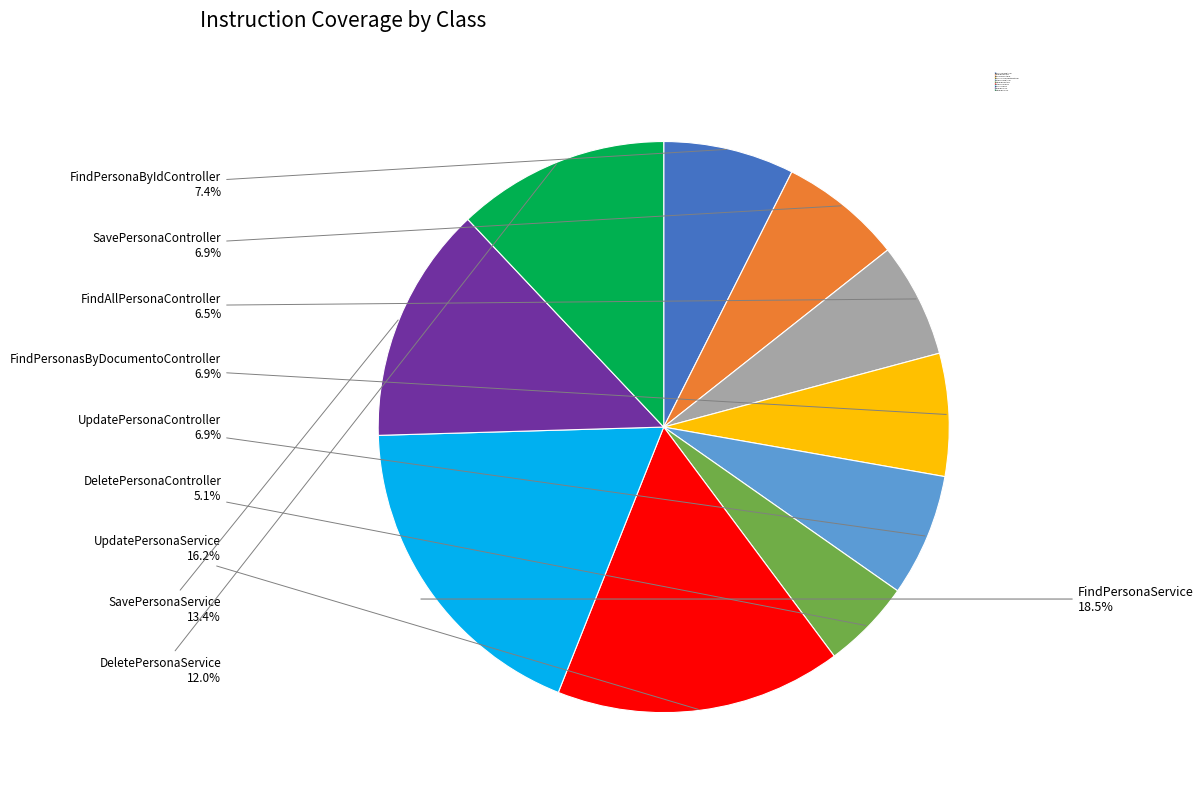

To the nearest percent, what percentage of the pie is DeletePersonaController?

5%